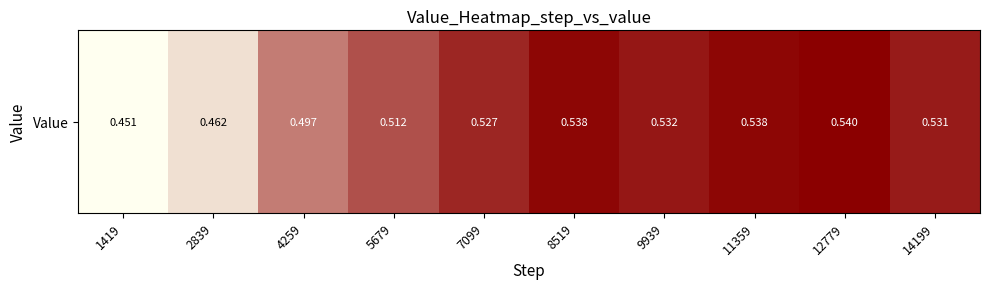

What is the sum of all values?

5.1